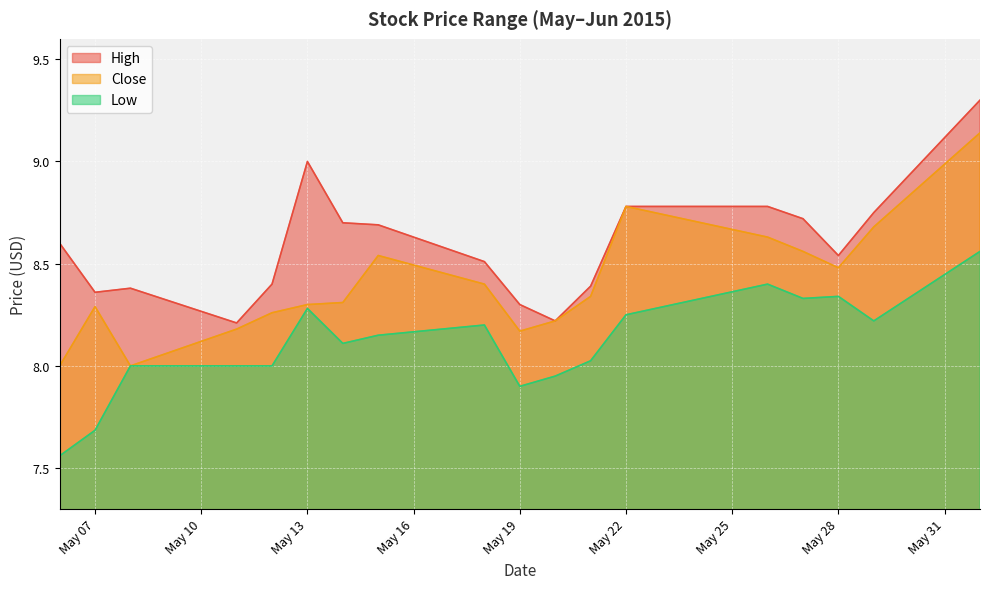

What is the average value of the Close series?

8.4